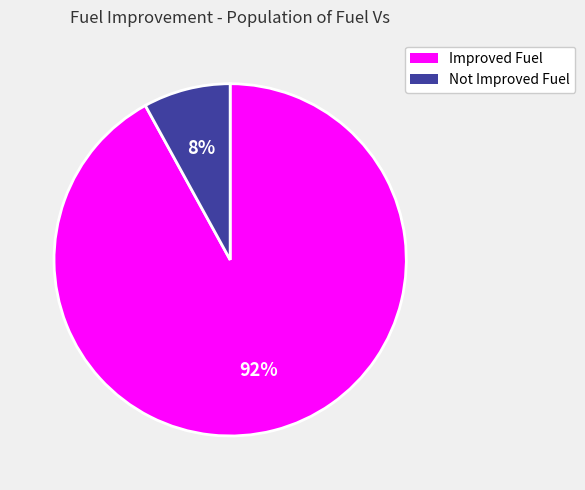

What percentage is the Not Improved Fuel slice, to the nearest percent?

8%